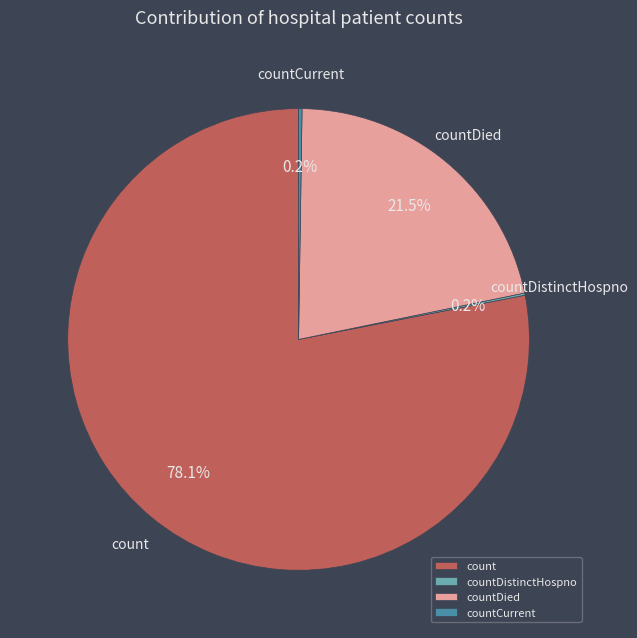

Which category has the biggest portion of the pie?

count